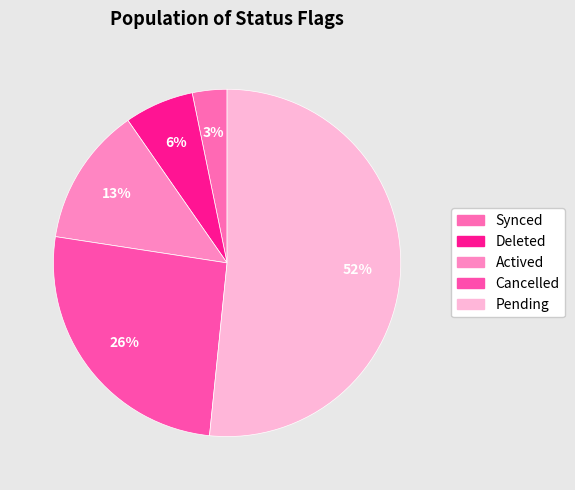

What percentage is the Cancelled slice, to the nearest percent?

26%